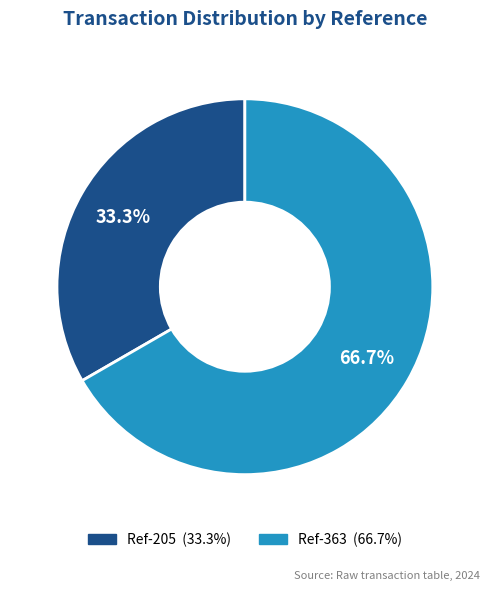

Is there a majority slice in this chart?

Yes